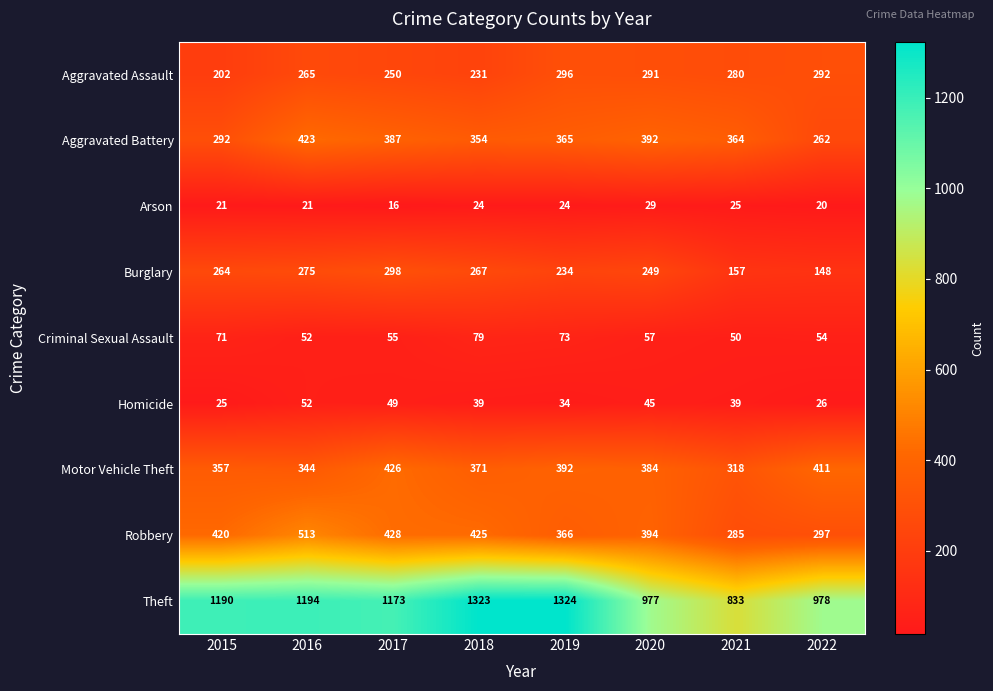

What is the difference between the highest and lowest values at 2020?

948